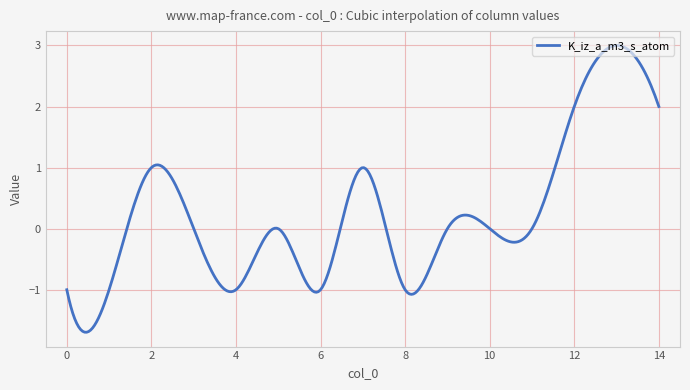

What is the difference between the maximum and minimum values?

4.7